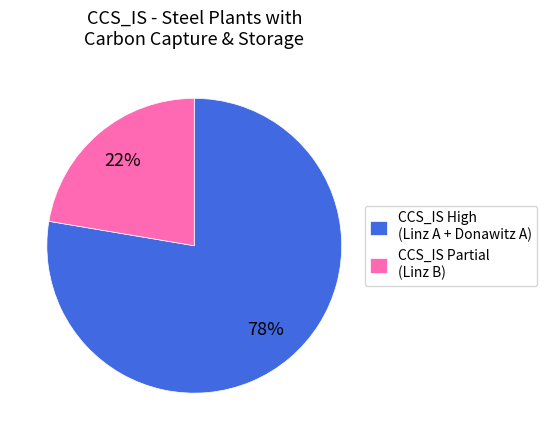

Which has a higher value, CCS_IS High (Linz A + Donawitz A) or CCS_IS Partial (Linz B)?

CCS_IS High (Linz A + Donawitz A)